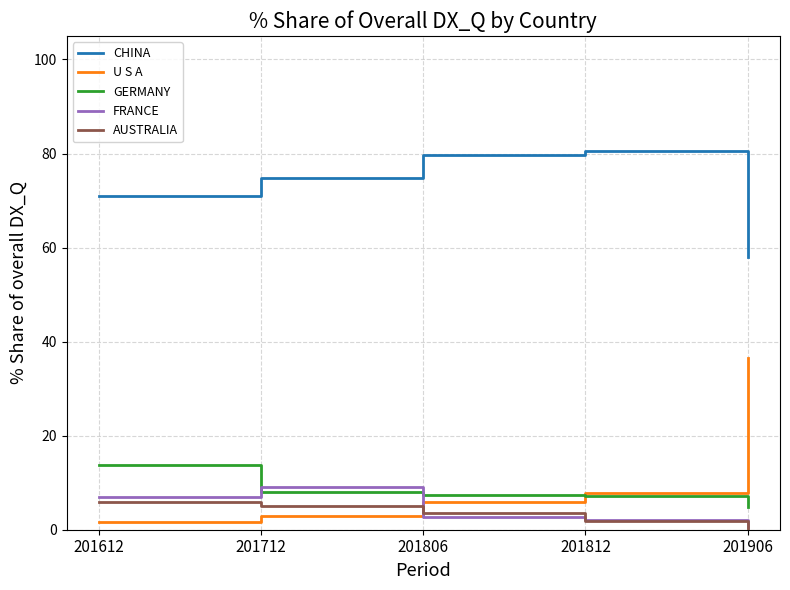

What is the average value of the GERMANY series?

8.2